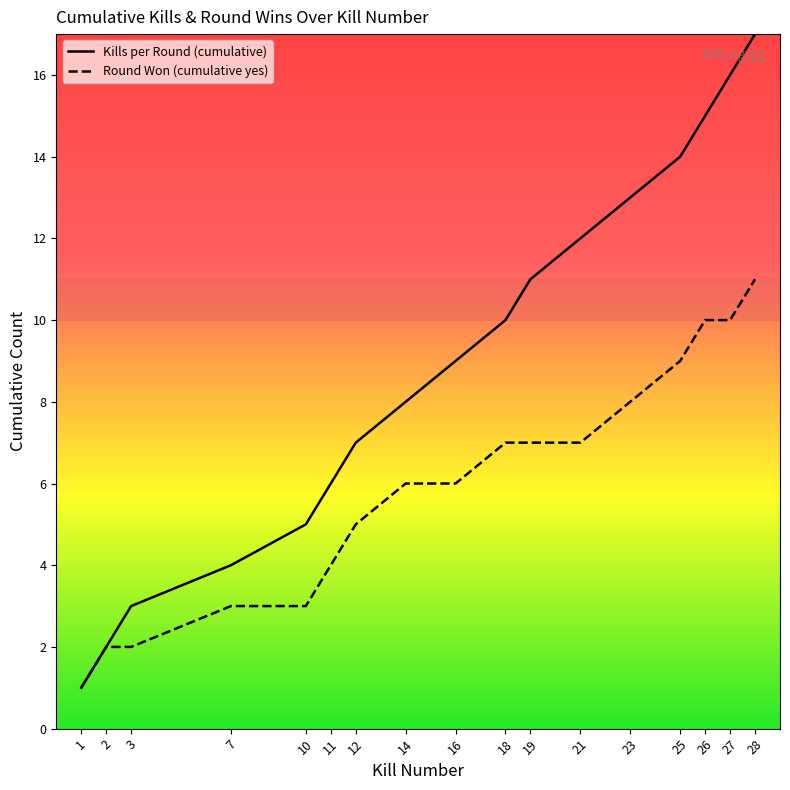

Which category has the lowest value in the Kills per Round (cumulative) series?

1